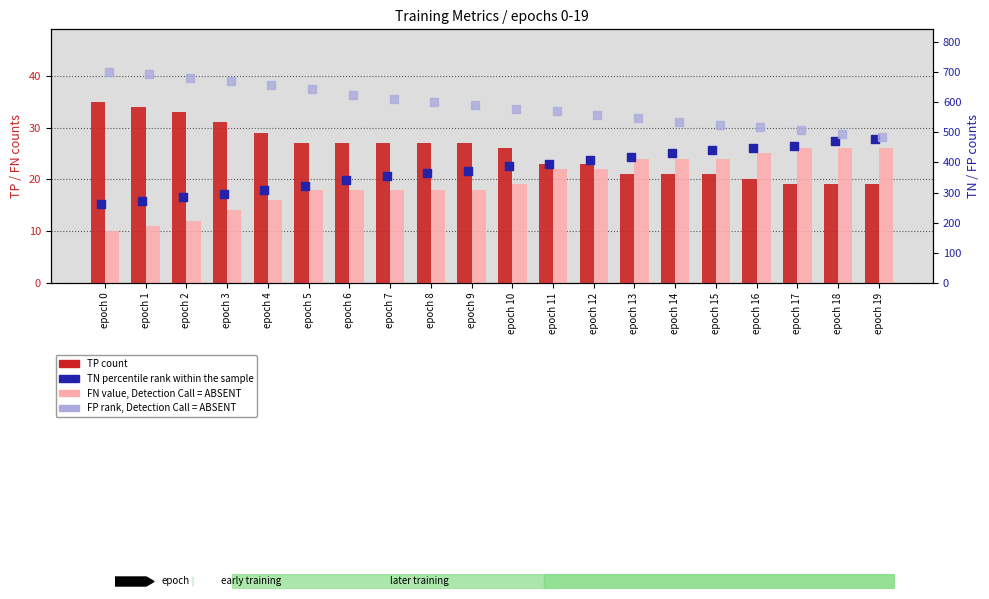

Which series contains the lowest Y value?

FN (value, Detection Call = ABSENT)